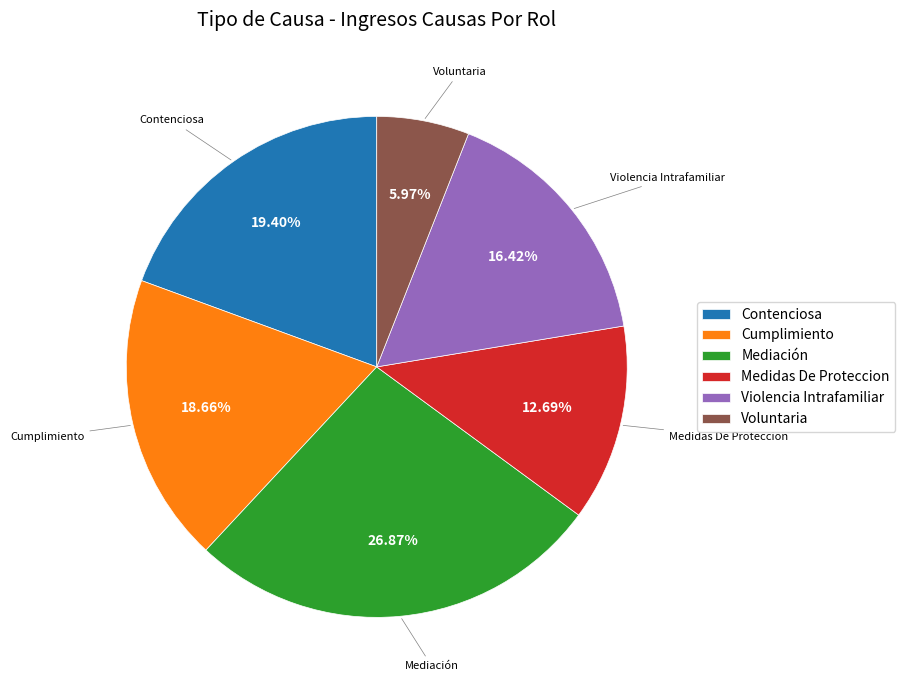

Rank the categories by value from highest to lowest.

Mediación, Contenciosa, Cumplimiento, Violencia Intrafamiliar, Medidas De Proteccion, Voluntaria